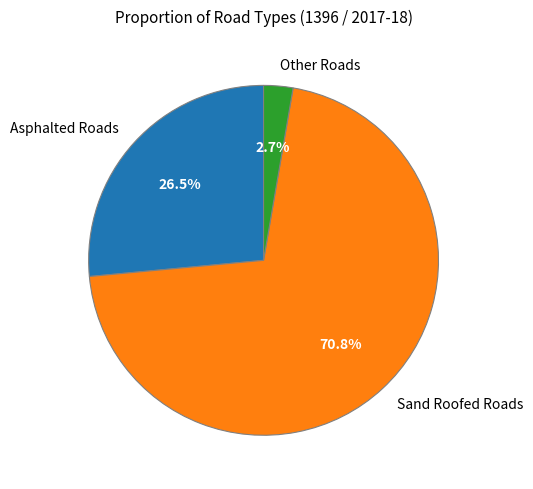

What is the total percentage of Other Roads and Sand Roofed Roads?

73.5%